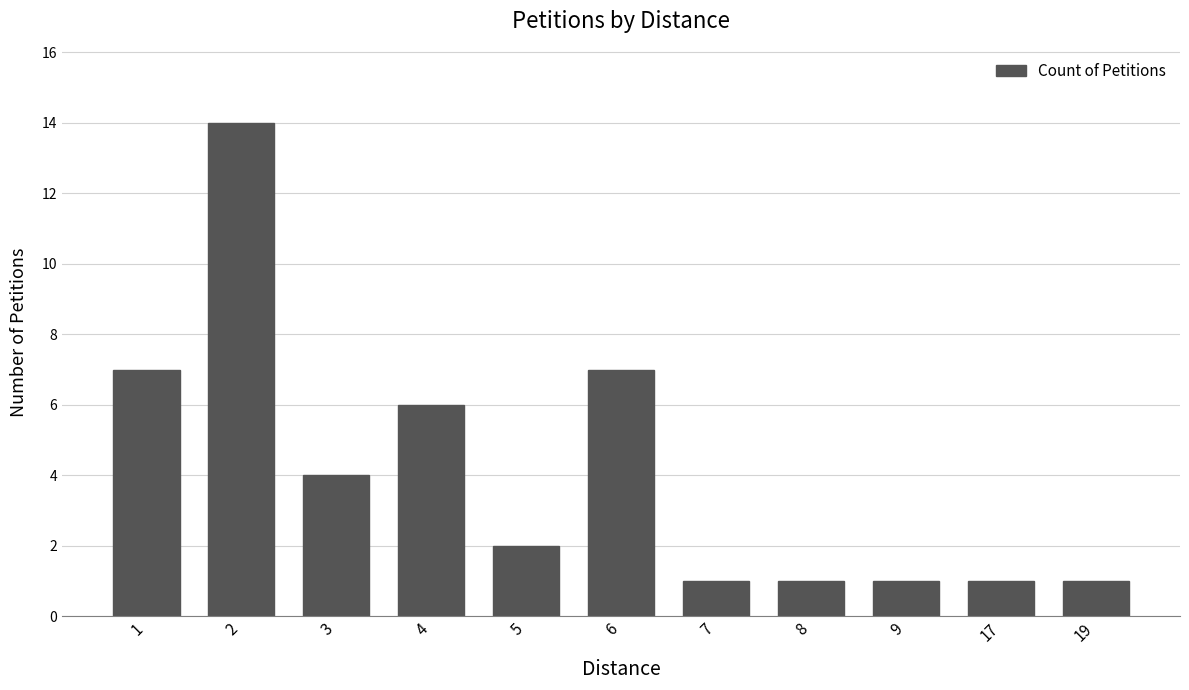

Are the bars grouped side by side (vs. stacked)?

No